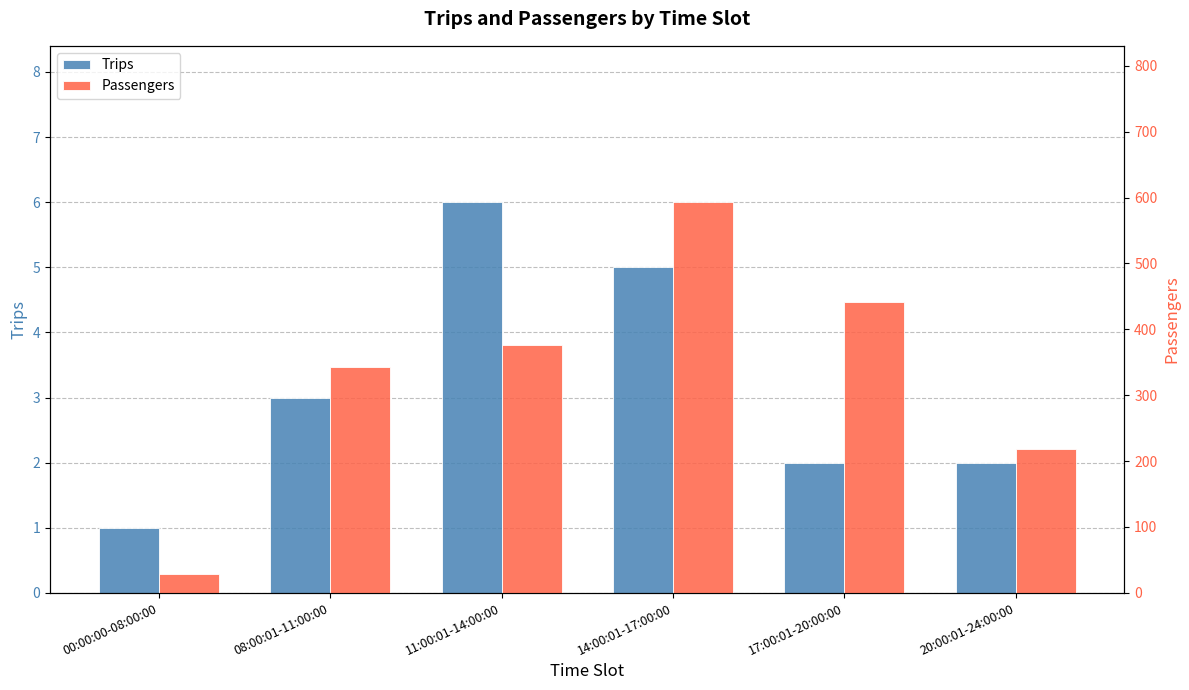

Which series has the largest total across all categories?

Passengers